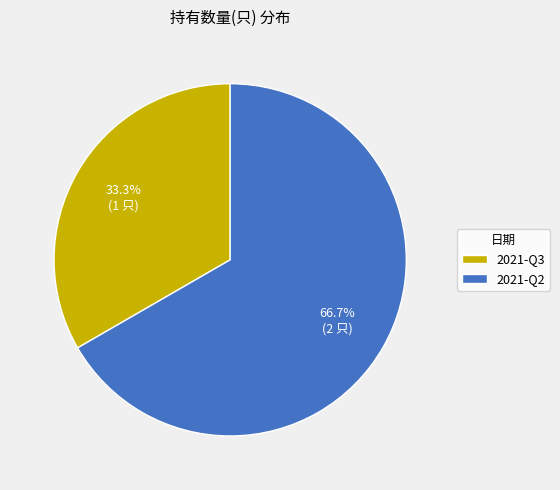

To the nearest percent, what percentage of the pie is 2021-Q3?

33%